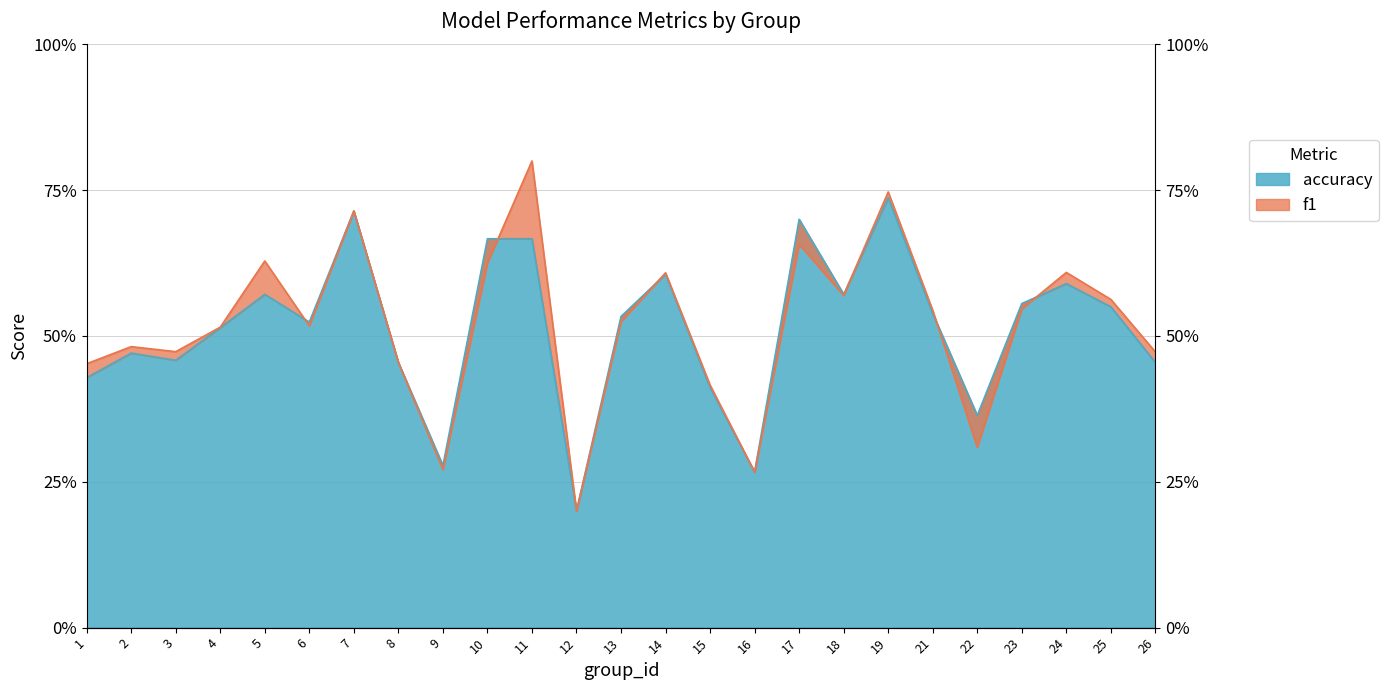

At which category is the sum across all series the highest?

19